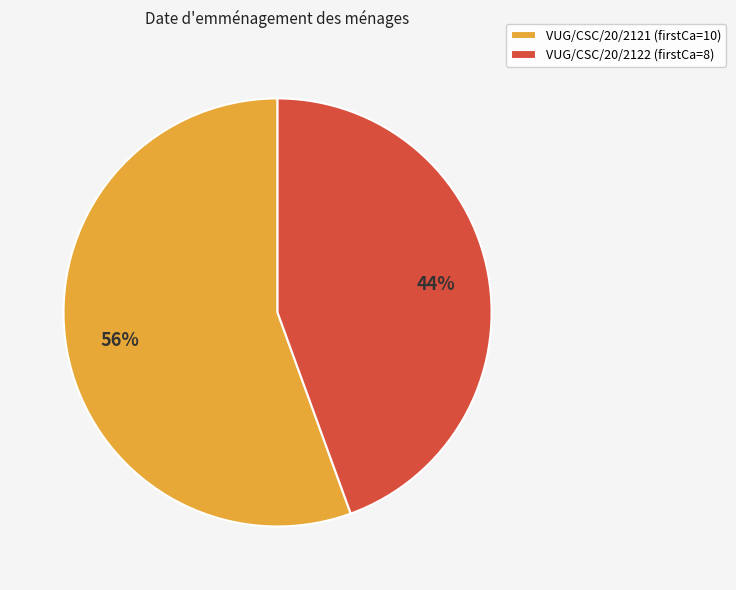

To the nearest percent, what portion does VUG/CSC/20/2122 represent?

44%